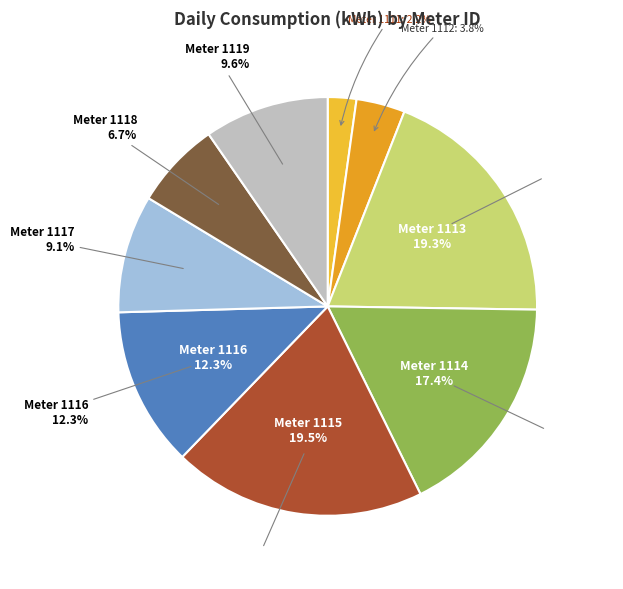

Which slice is the largest?

1115